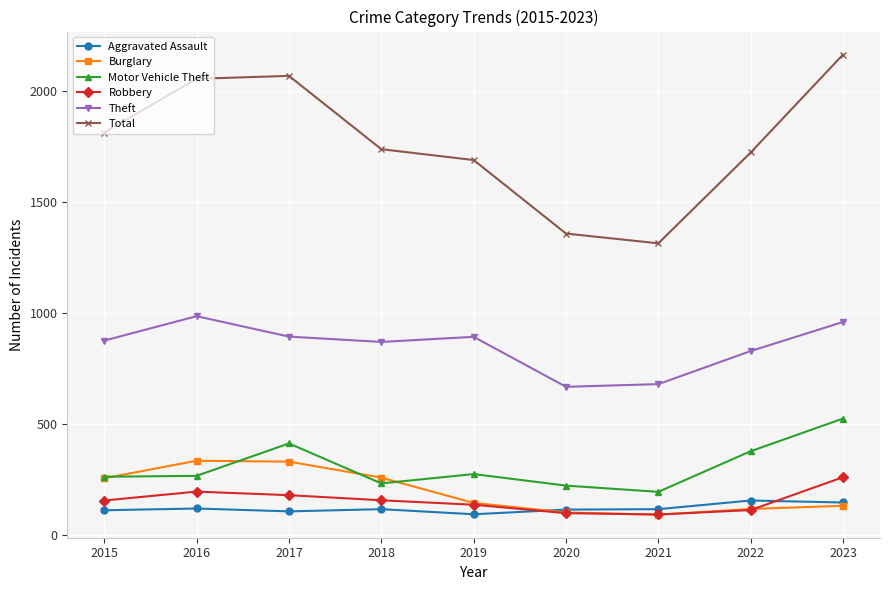

What is the value of the Motor Vehicle Theft point at the 5th from the left?

273